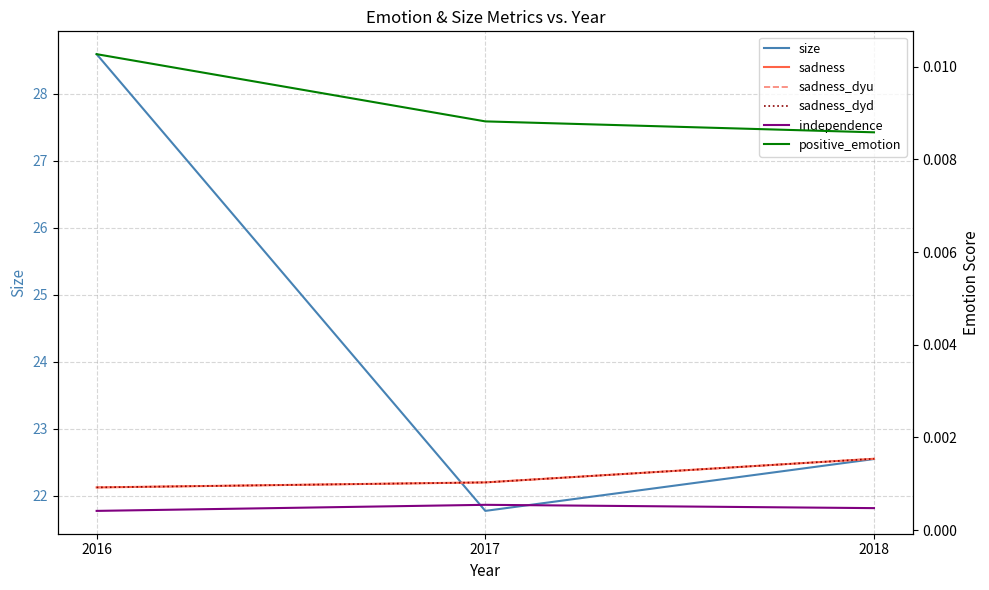

List the series in order of their peak value, highest first.

size, positive_emotion, sadness, sadness_dyu, sadness_dyd, independence